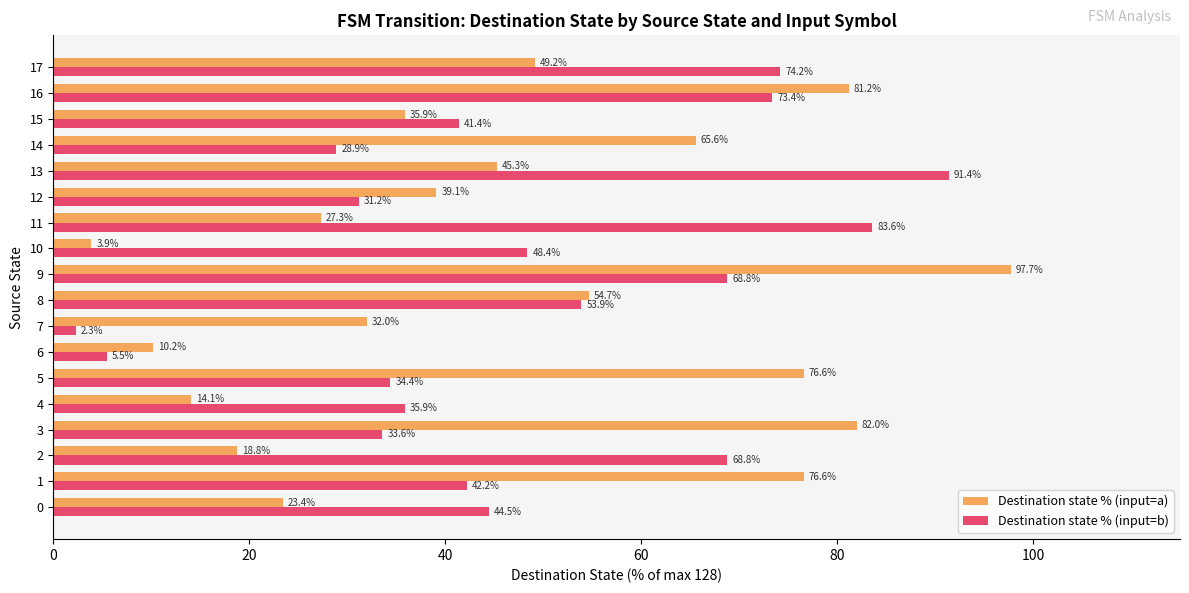

What is the sum of all Destination state % (input=a) values?

833.6